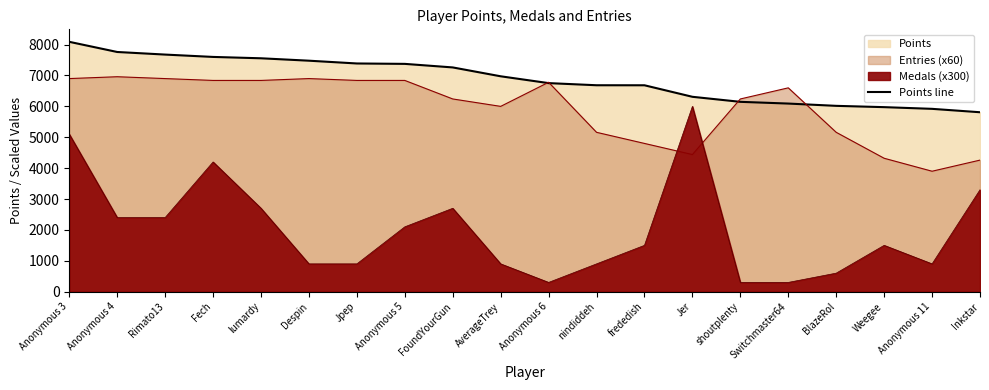

What is the label of the 12th point from the right?

FoundYourGun